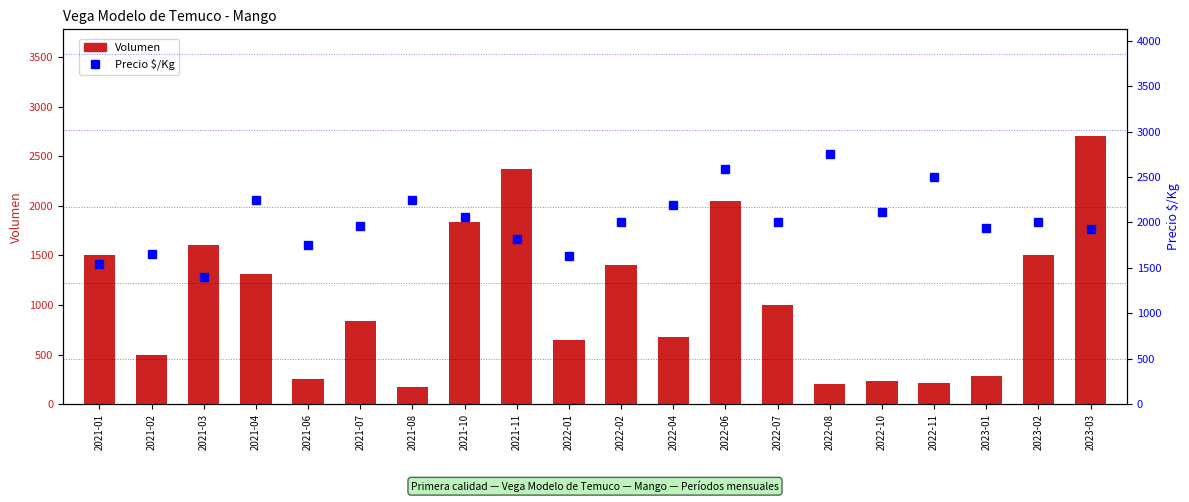

Reading left to right, what are all the values shown in this chart?

Volumen: 2021-01=1500	2021-02=495	2021-03=1605	2021-04=1310	2021-06=255	2021-07=840	2021-08=177	2021-10=1835	2021-11=2375	2022-01=650	2022-02=1400	2022-04=675	2022-06=2050	2022-07=1000	2022-08=200	2022-10=235	2022-11=210	2023-01=280	2023-02=1500	2023-03=2700
Precio $/Kg: 2021-01=1541	2021-02=1654	2021-03=1402	2021-04=2244	2021-06=1750	2021-07=1961	2021-08=2250	2021-10=2062	2021-11=1818	2022-01=1625	2022-02=2000	2022-04=2193	2022-06=2583	2022-07=2000	2022-08=2750	2022-10=2117	2022-11=2500	2023-01=1944	2023-02=2000	2023-03=1930